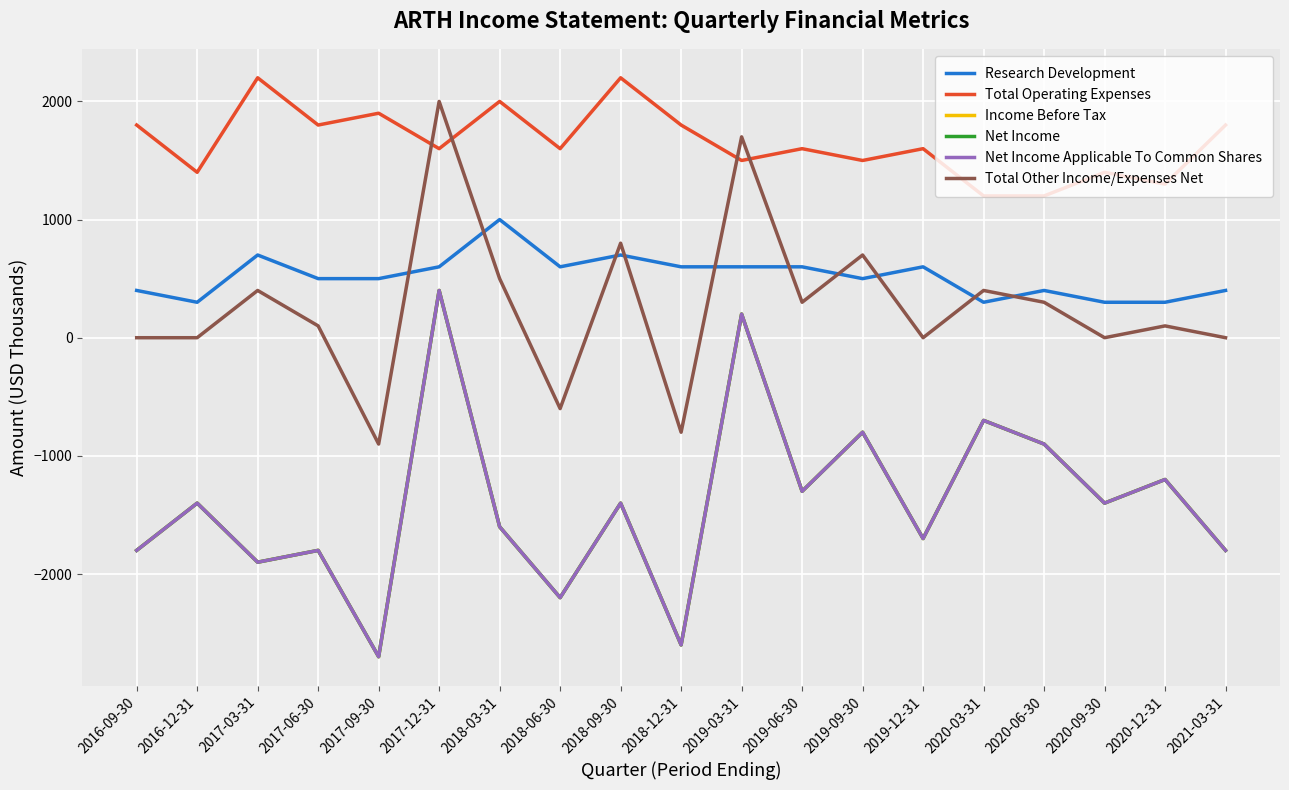

Reading right to left, what are all the values shown in this chart?

Research Development: 400	300	300	400	300	600	500	600	600	600	700	600	1000	600	500	500	700	300	400
Total Operating Expenses: 1800	1300	1400	1200	1200	1600	1500	1600	1500	1800	2200	1600	2000	1600	1900	1800	2200	1400	1800
Income Before Tax: -1800	-1200	-1400	-900	-700	-1700	-800	-1300	200	-2600	-1400	-2200	-1600	400	-2700	-1800	-1900	-1400	-1800
Net Income: -1800	-1200	-1400	-900	-700	-1700	-800	-1300	200	-2600	-1400	-2200	-1600	400	-2700	-1800	-1900	-1400	-1800
Net Income Applicable To Common Shares: -1800	-1200	-1400	-900	-700	-1700	-800	-1300	200	-2600	-1400	-2200	-1600	400	-2700	-1800	-1900	-1400	-1800
Total Other Income/Expenses Net: 0	100	0	300	400	0	700	300	1700	-800	800	-600	500	2000	-900	100	400	0	0